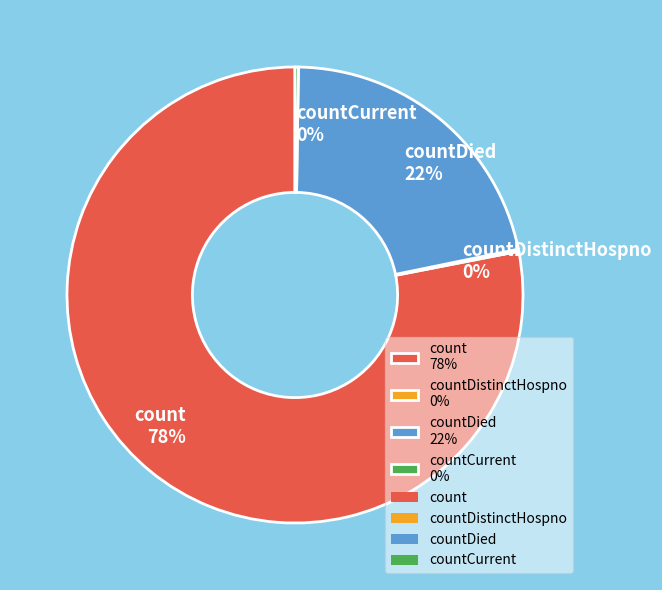

What percentage is the countDied 22% slice, to the nearest percent?

22%